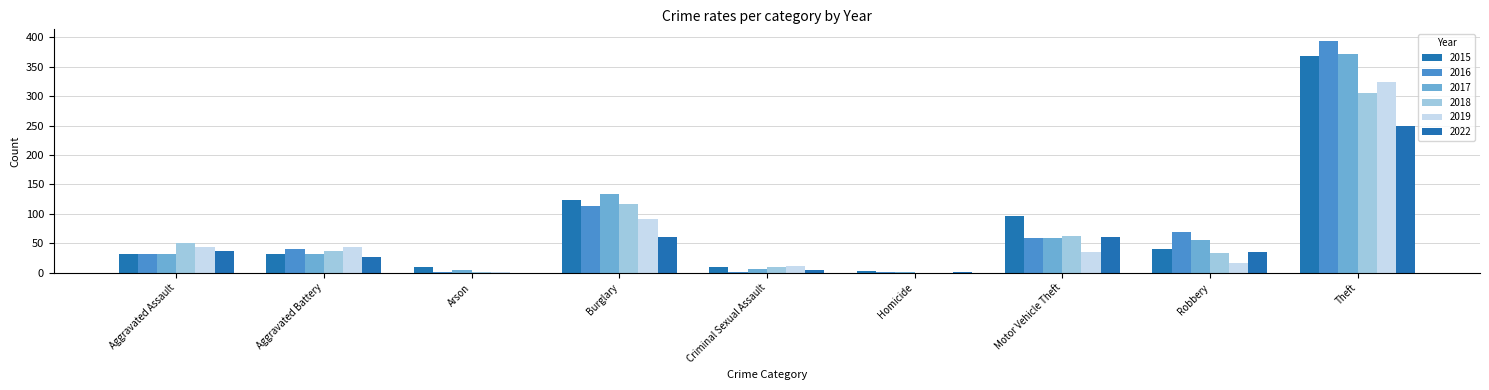

How many groups of bars are there?

9